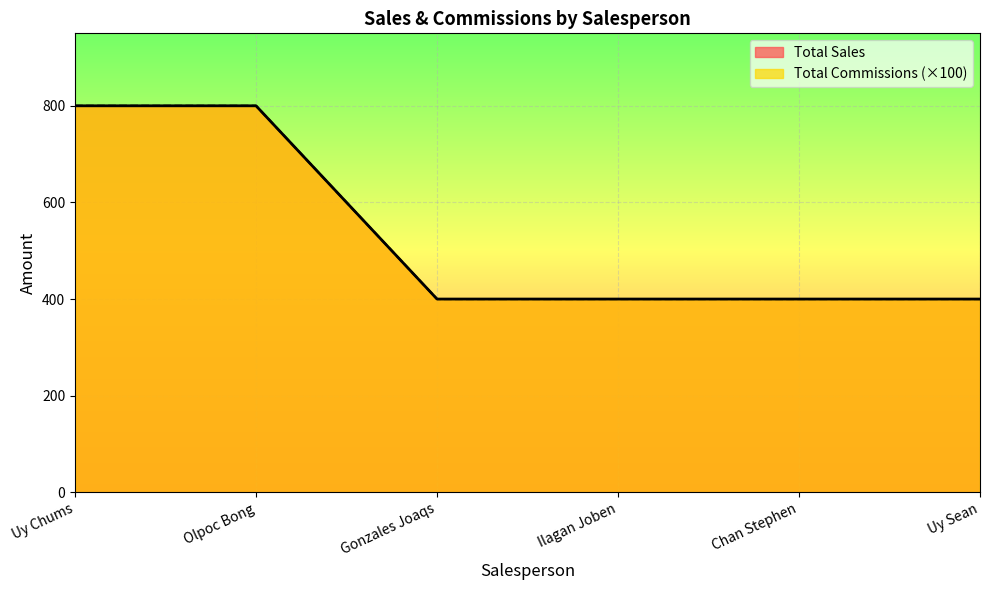

True or false: Total Commissions has more than 1 points higher than both neighbors.

False